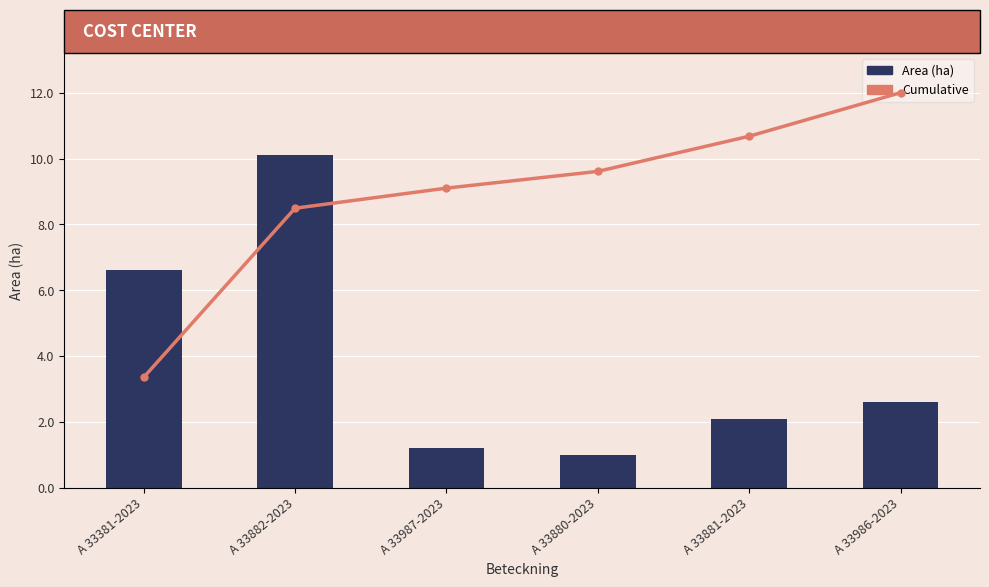

At which label does Cumulative first exceed 9?

A 33987-2023